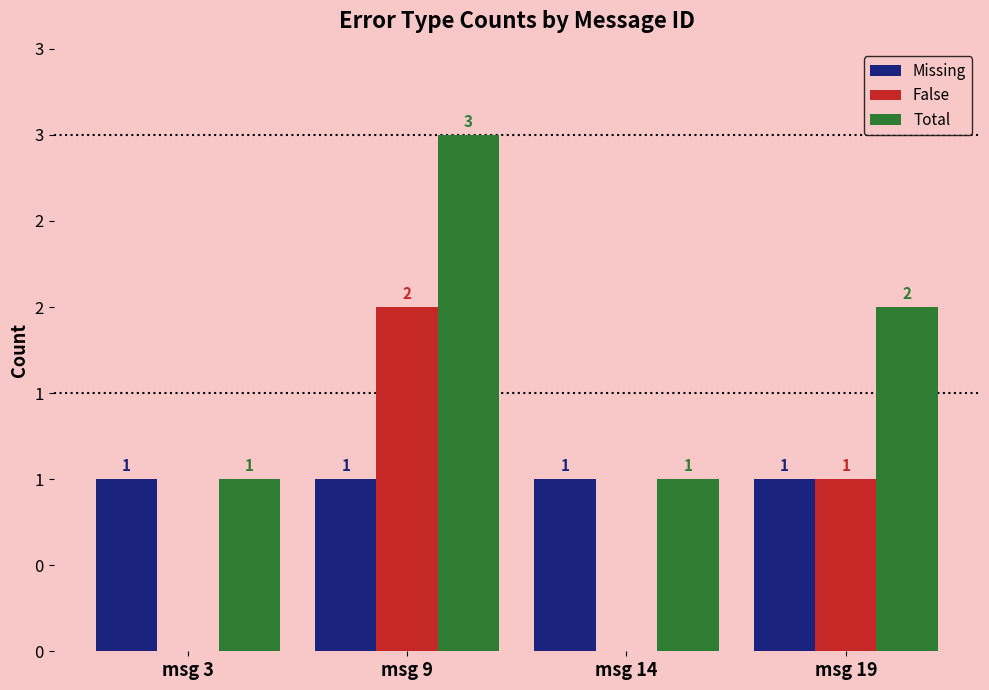

At msg 14, list the series in order from smallest to largest.

False, Missing, Total